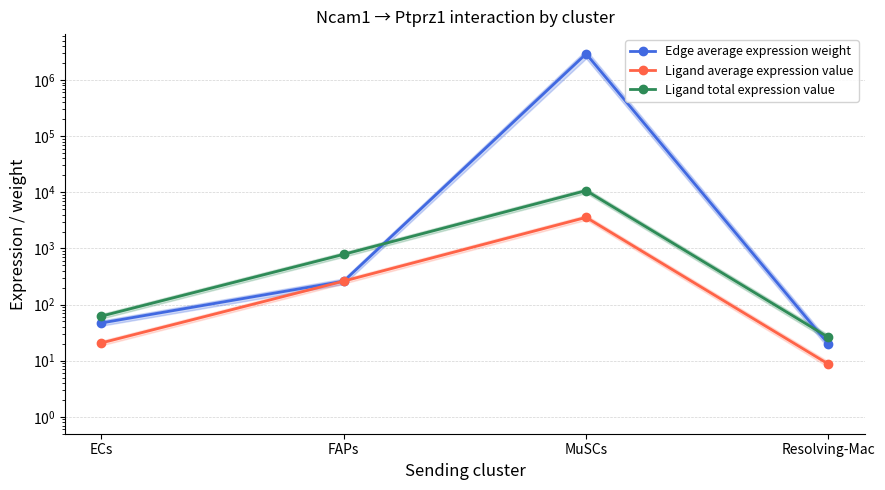

True or false: Ligand average expression value and Edge average expression weight intersect in this chart.

True